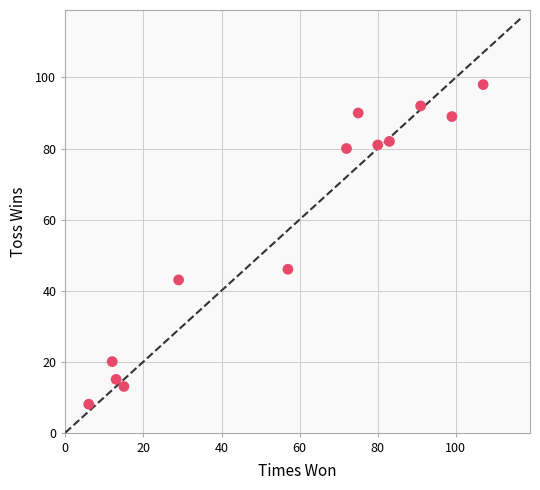

What Y value in the scatter plot is closest to 53?

46